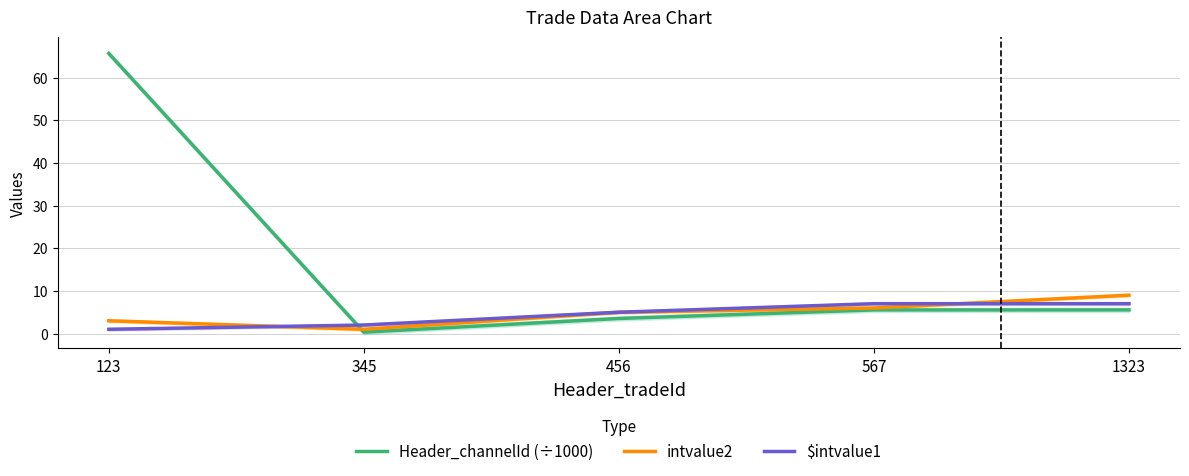

True or false: Header_channelId (÷1000) has a value of 97.1 at 123.

False